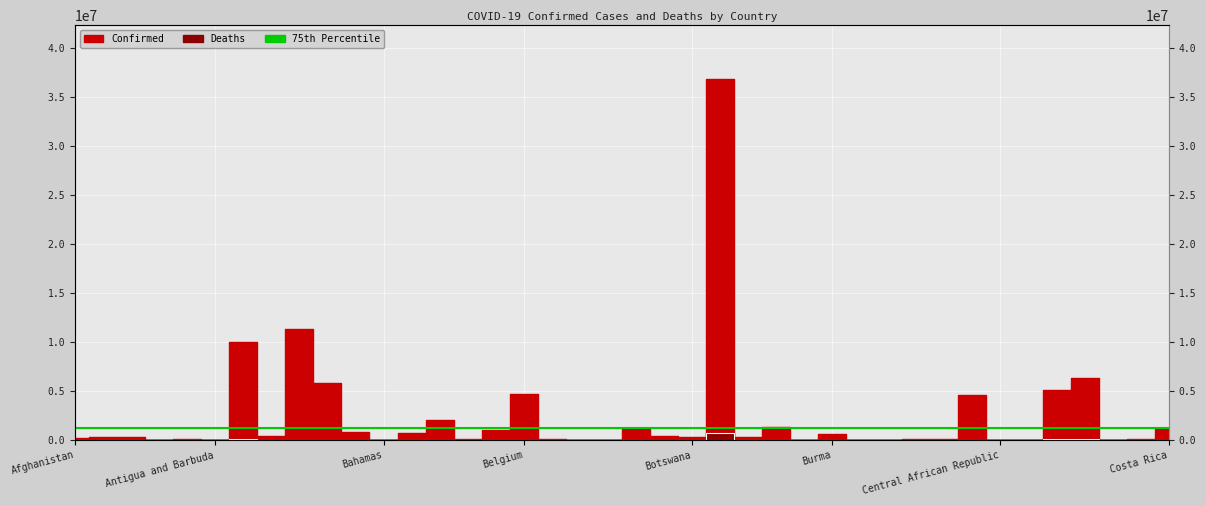

How many data points in Deaths are above 3596?

19